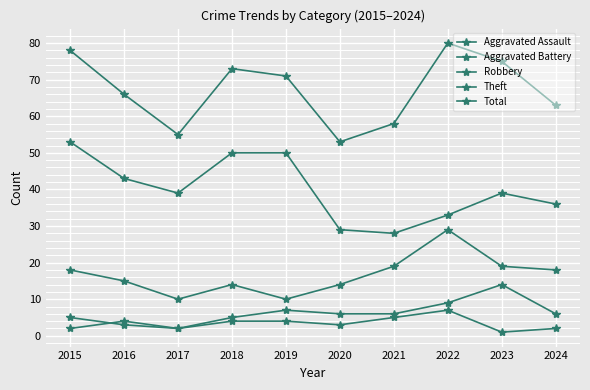

Does the chart have visible grid lines?

Yes